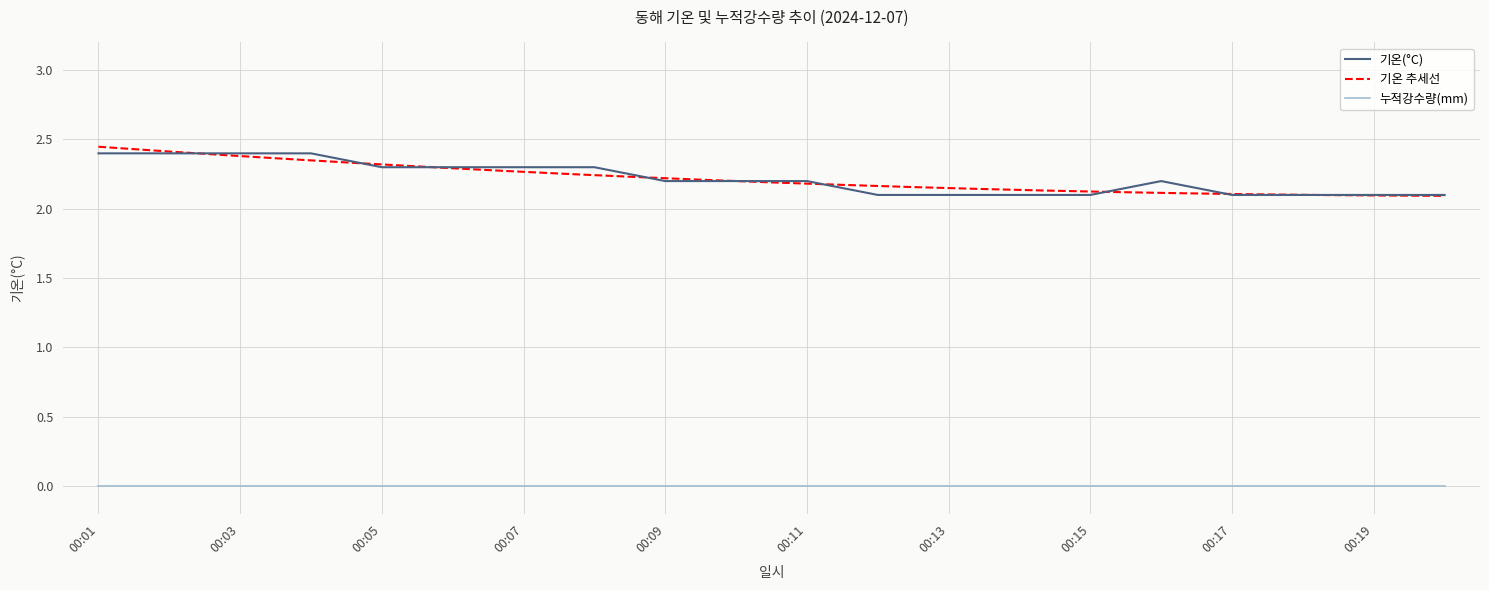

What is the approximate value at 00:14?

2.1